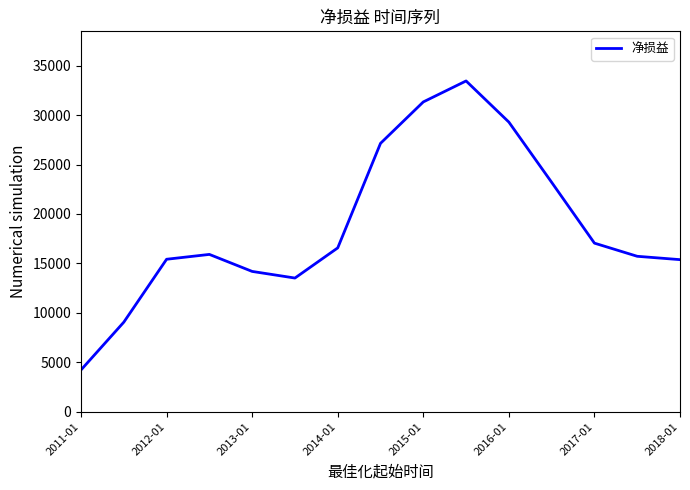

Count the number of categories in the chart.

15